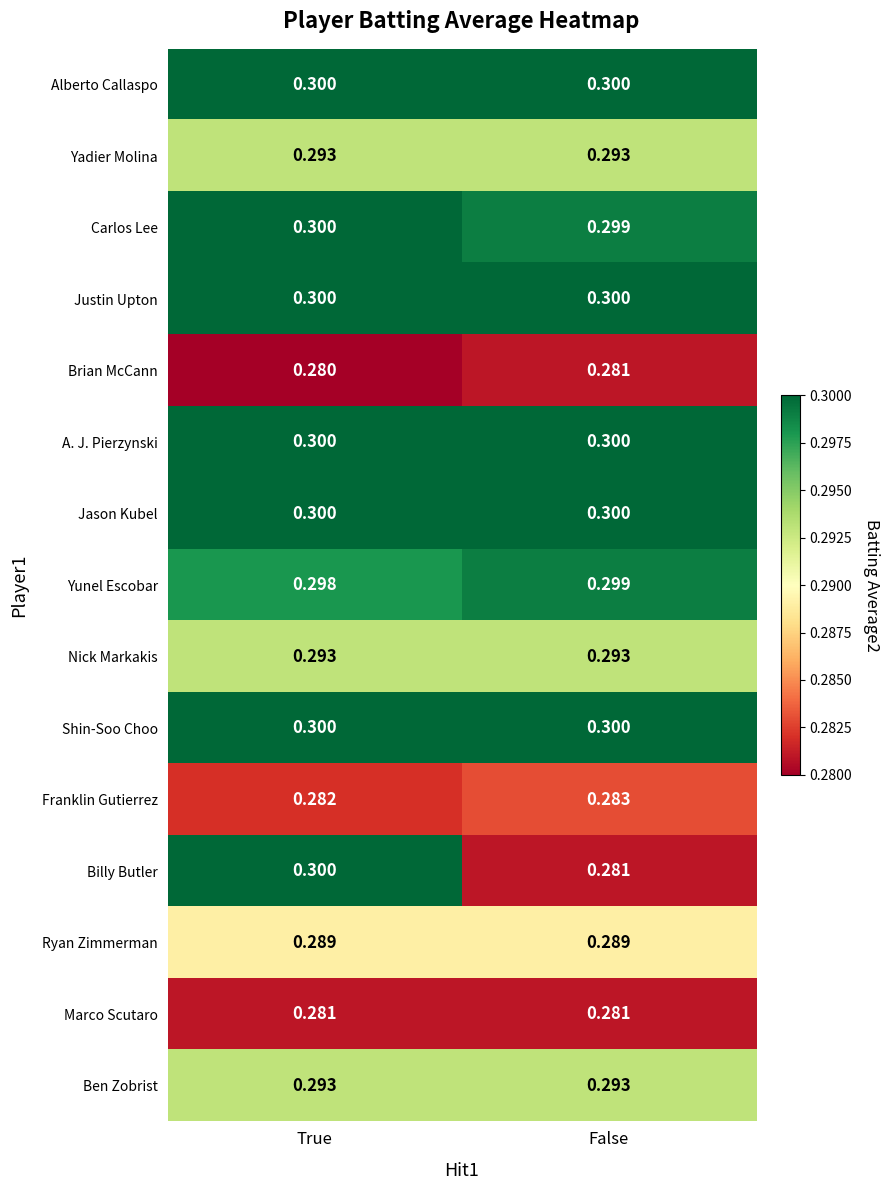

At which category is the sum across all series the highest?

True